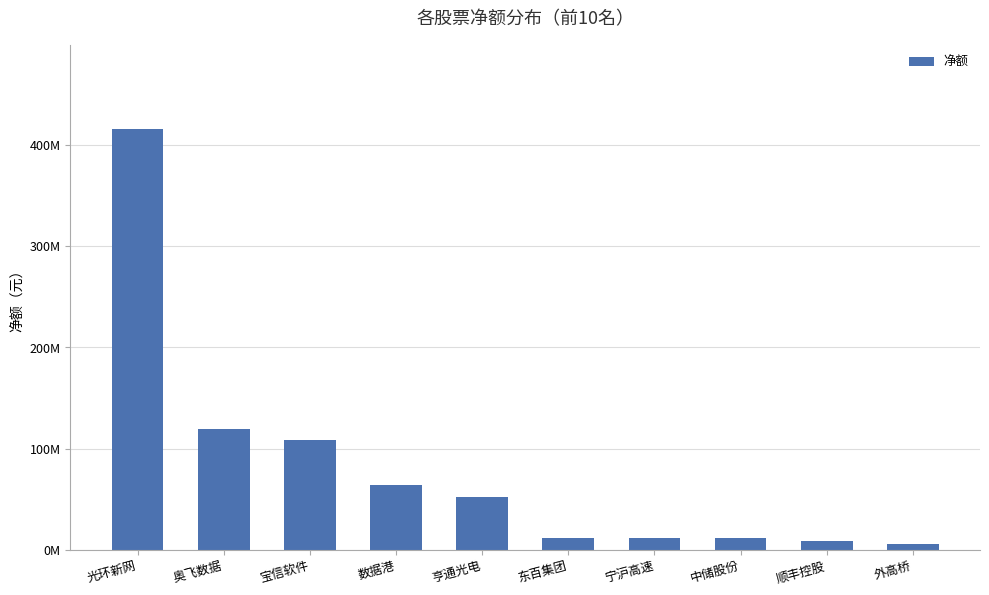

Reading left to right, extract all data points from this chart.

415932375	119755032	108788025	64199098	52331287	12001938	11801344	11283887	8497796	6137832